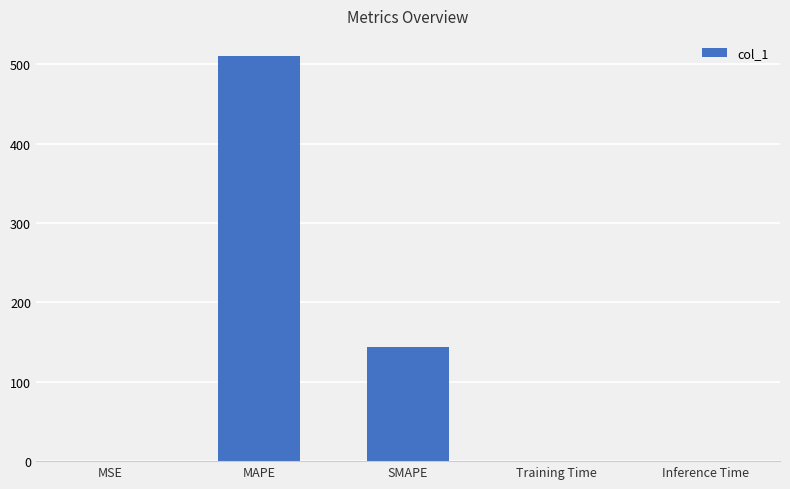

What is the maximum value shown in the chart?

510.3